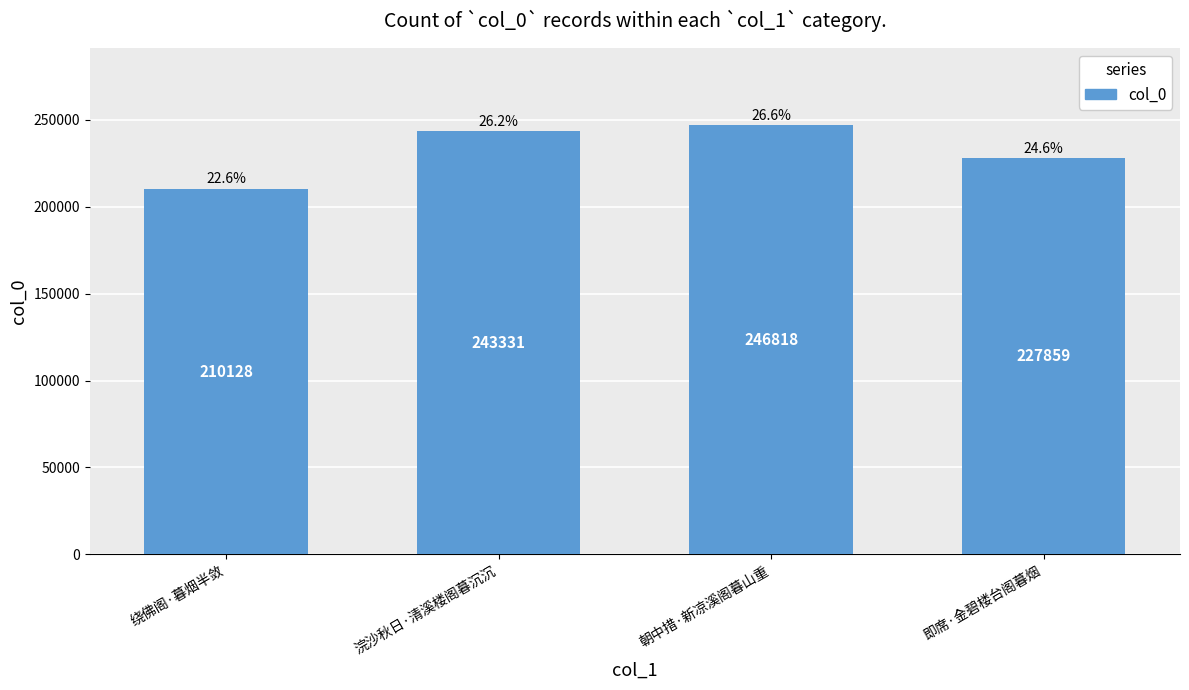

What is the label of the 2nd bar from the right?

朝中措·新凉溪阁暮山重